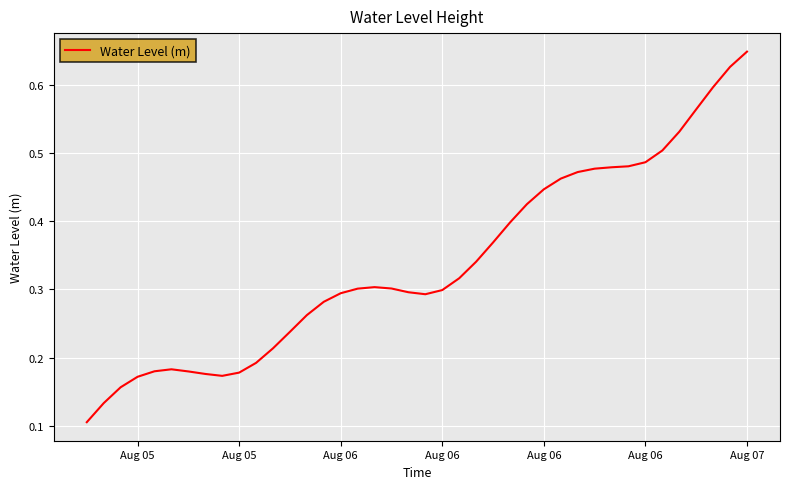

Is this an area chart (filled region under the line)?

No